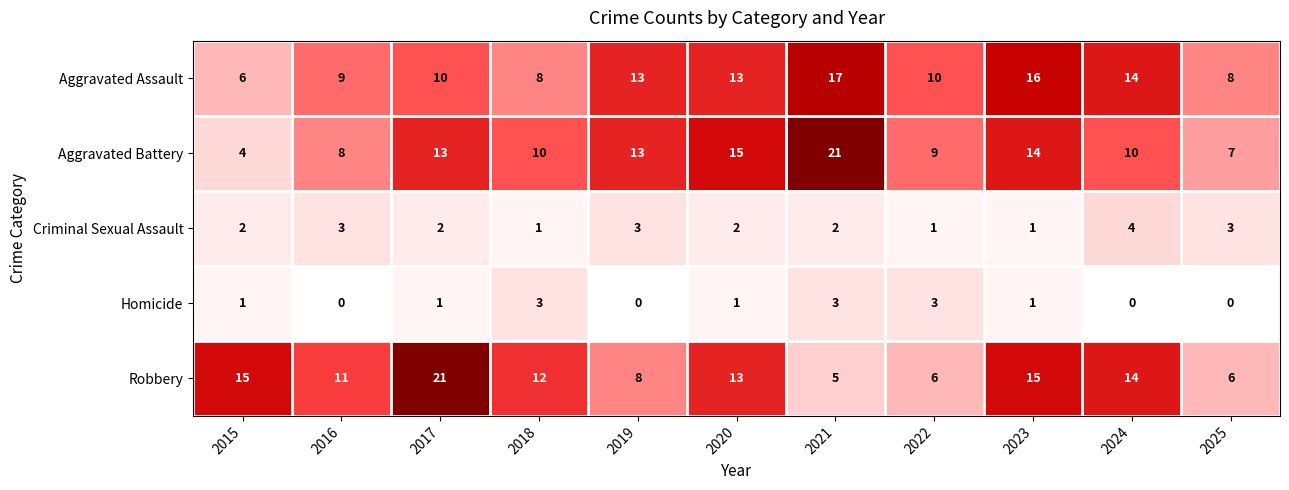

How many categories are shown in the chart?

11